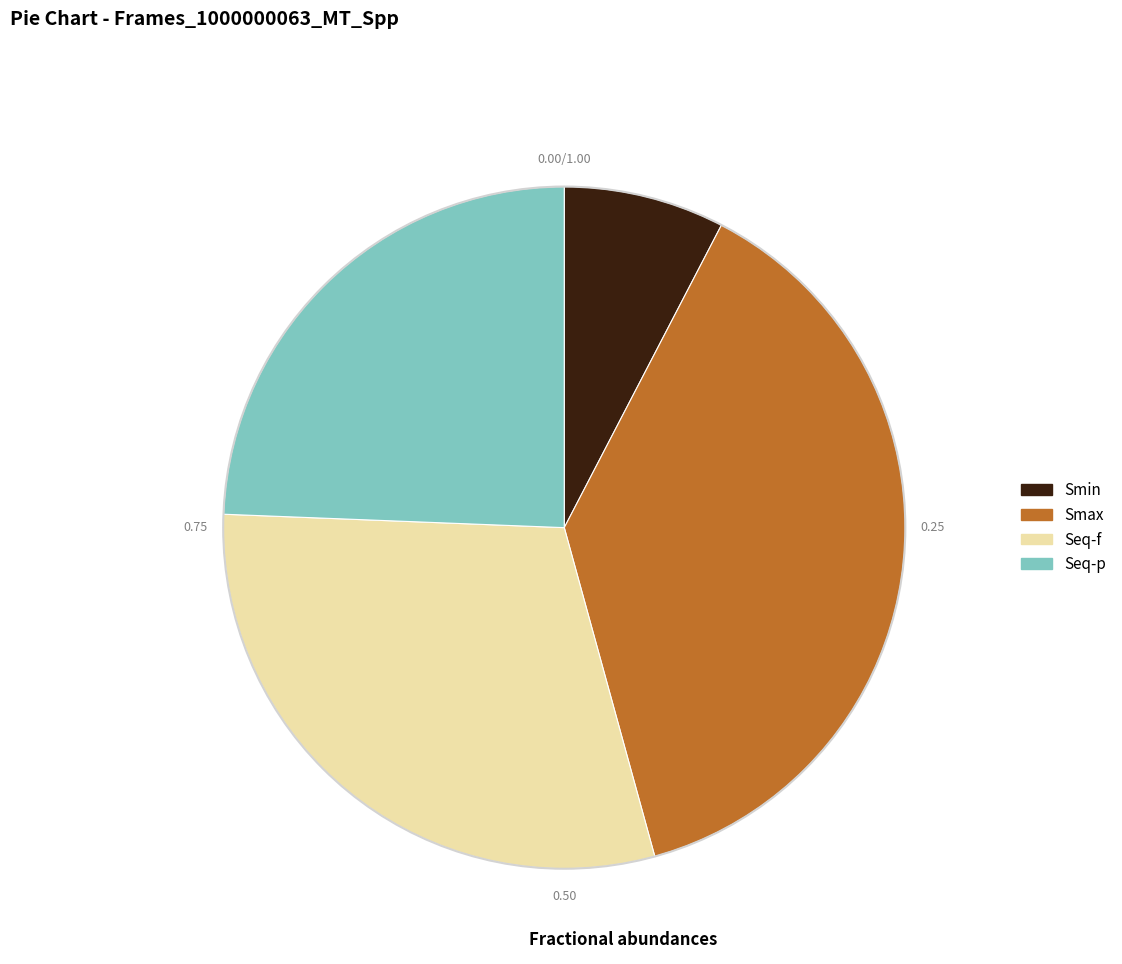

How many slices are in this pie chart?

4